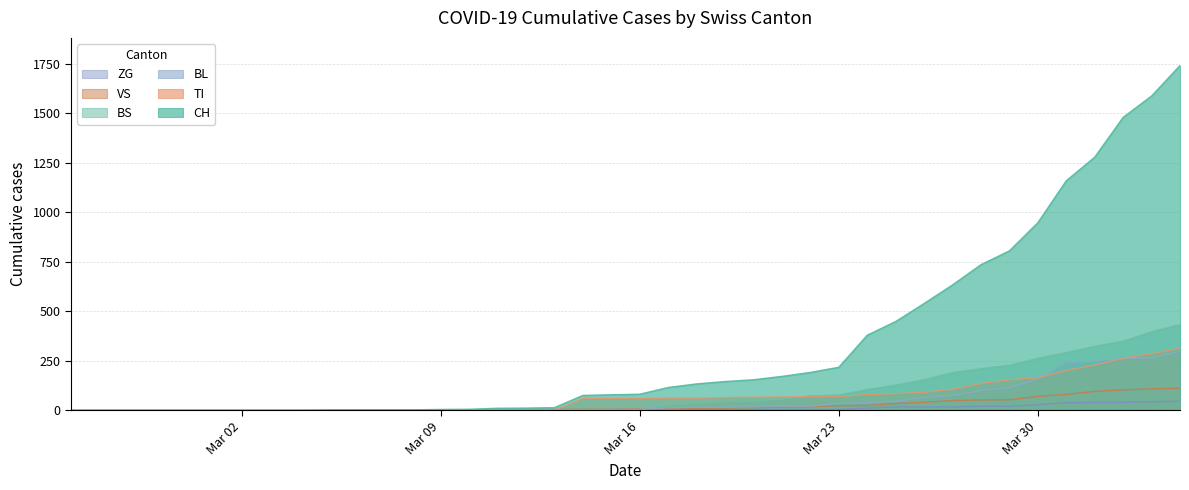

How many values in the TI series are below 61?

18